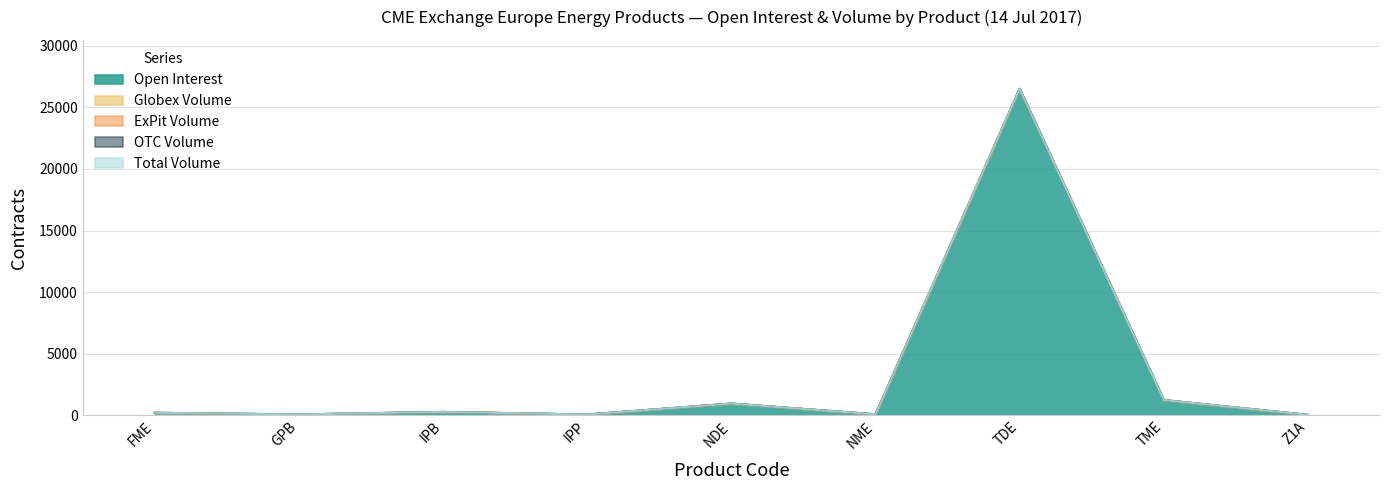

True or false: ExPit Volume and Open Interest intersect in this chart.

False